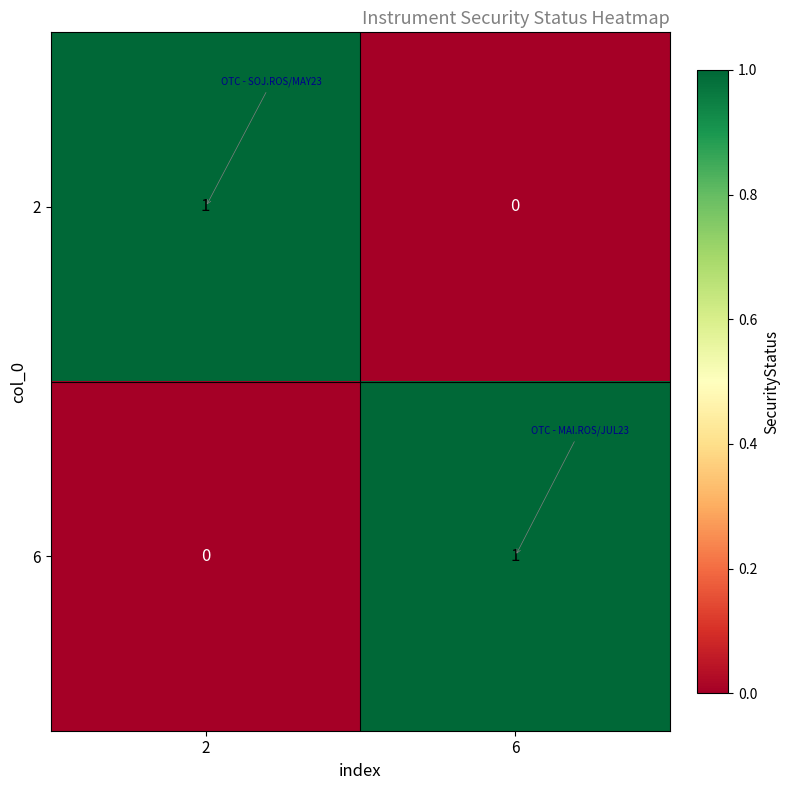

True or false: 2 has a value of 1 at 2.

True